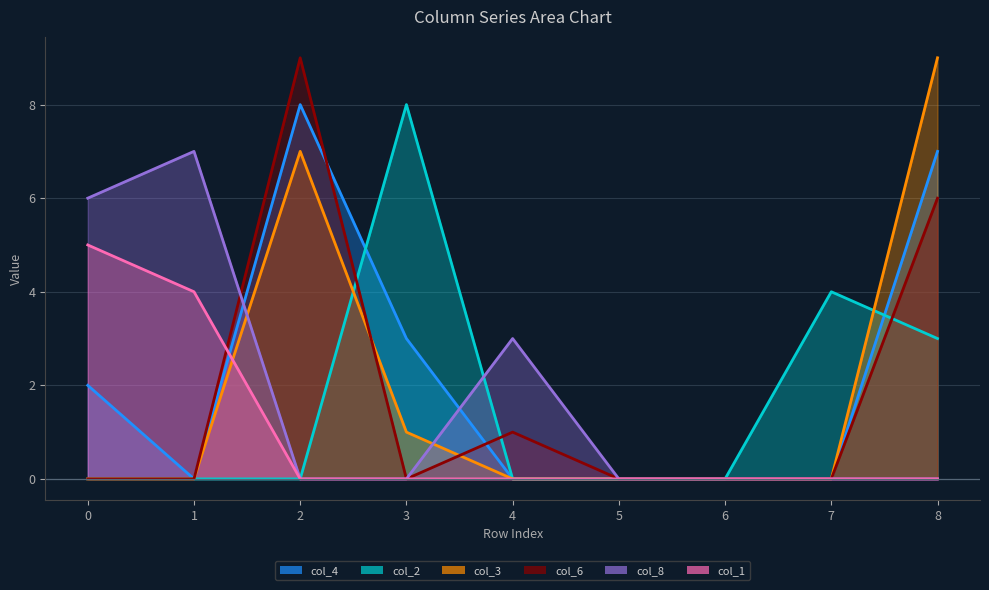

Between which two adjacent categories do col_3 and col_2 first intersect?

2 and 3